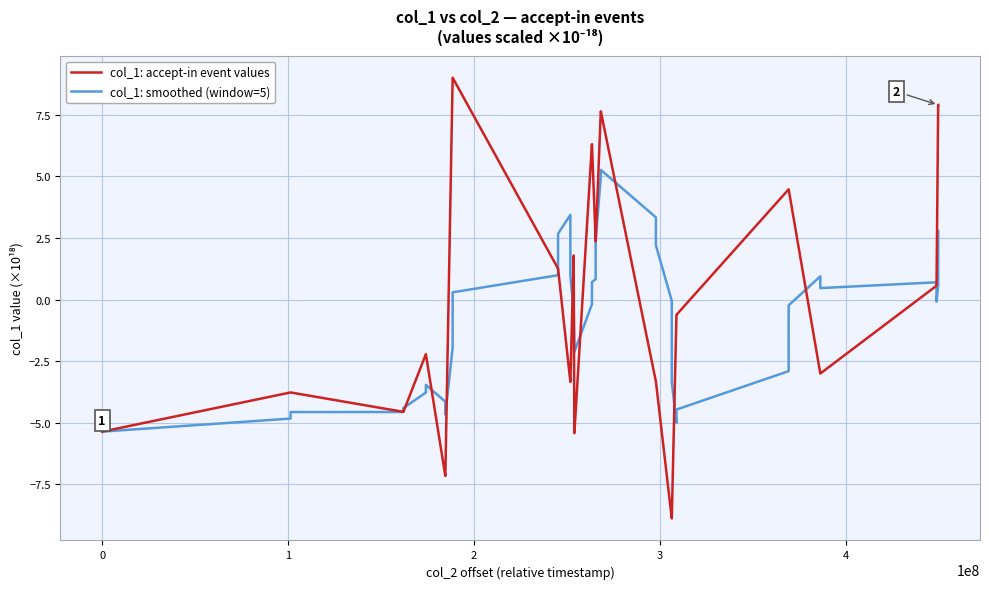

What is the highest value of the col_1: accept-in event values series?

9.0